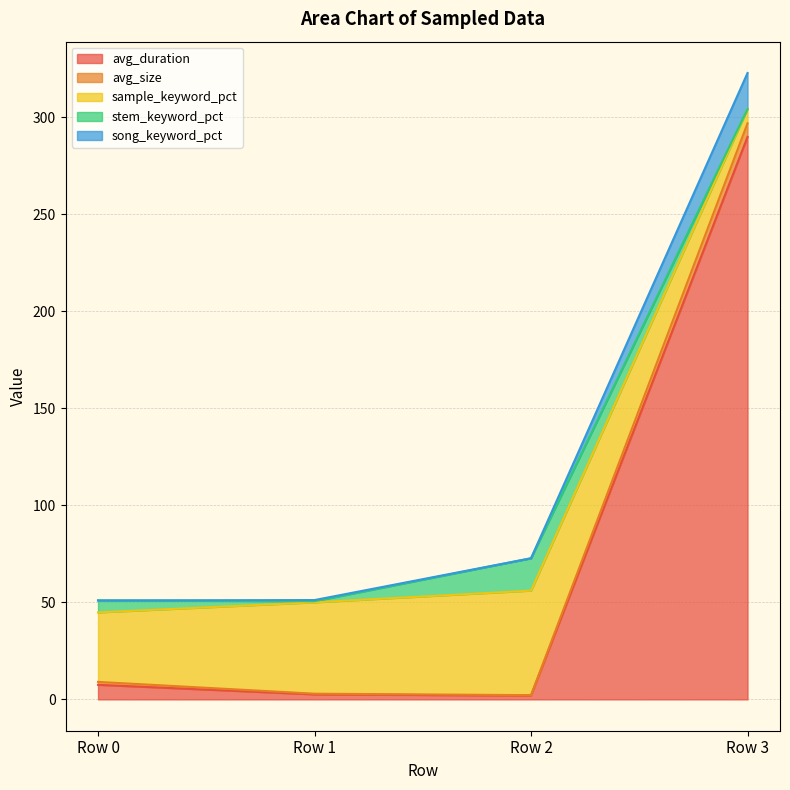

At which category is the sum across all series the highest?

Row 3